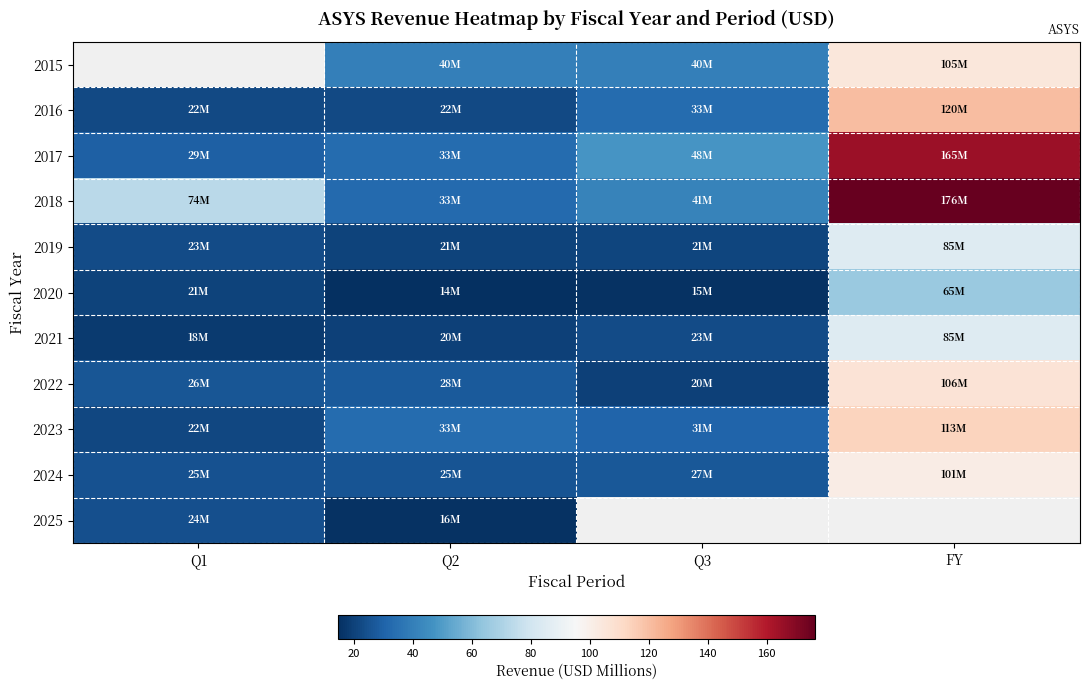

The value of 2018 at FY is 176.4. True or false?

True